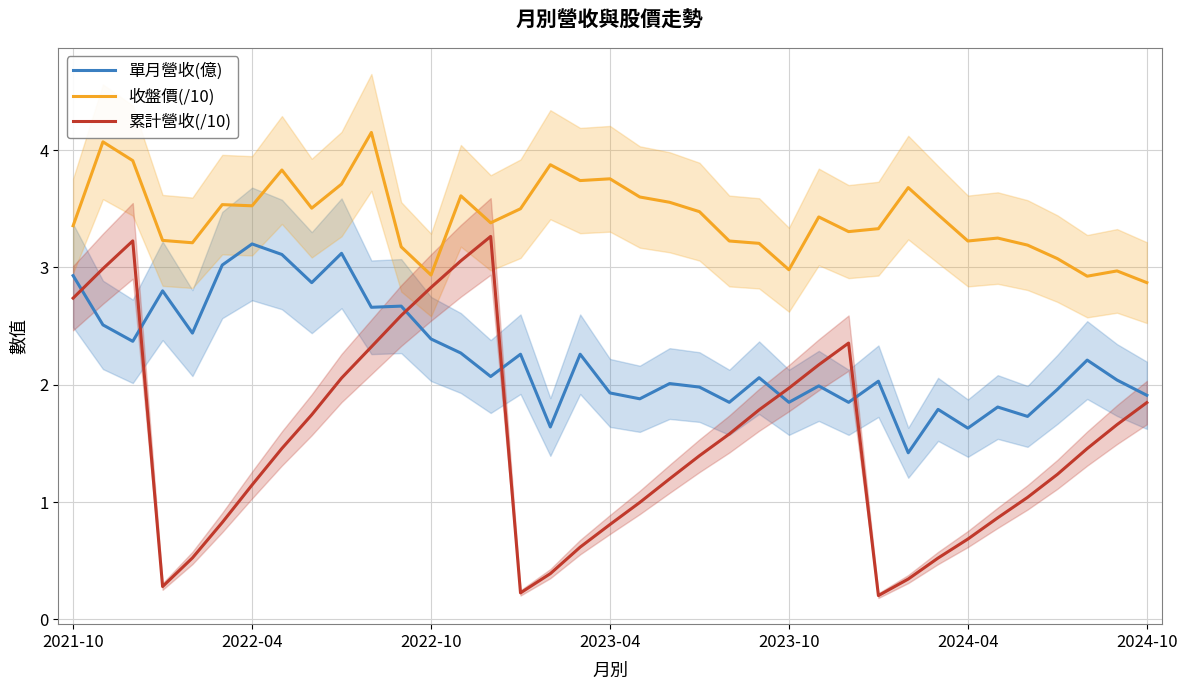

True or false: 累計營收(/10) and 收盤價(/10) intersect in this chart.

False